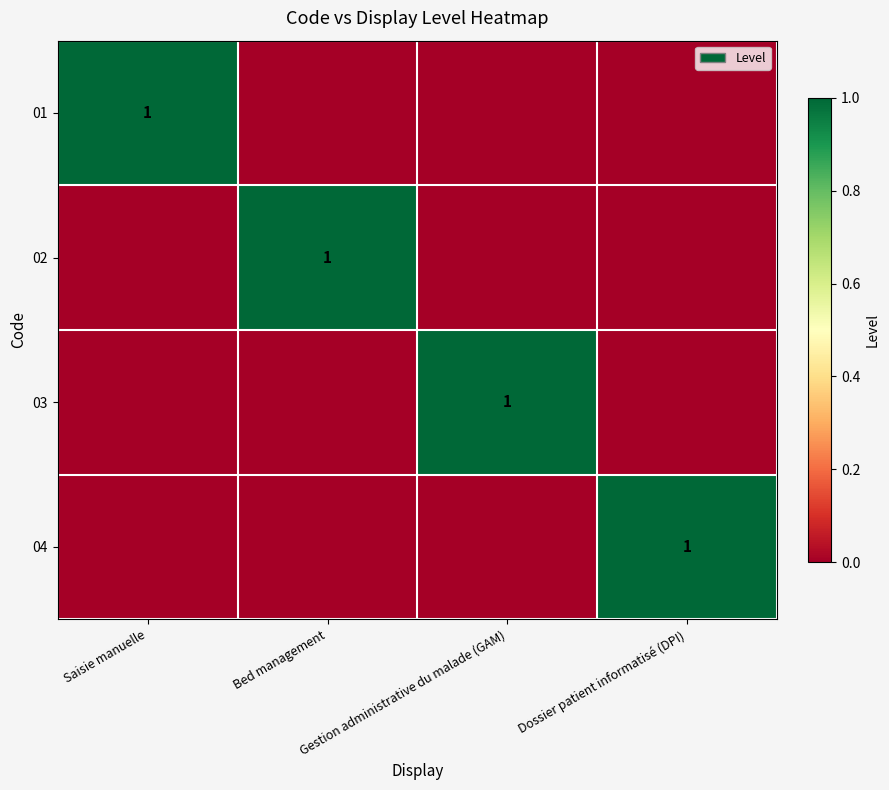

The 01 series shows -1 at Gestion administrative du malade (GAM). True or false?

False